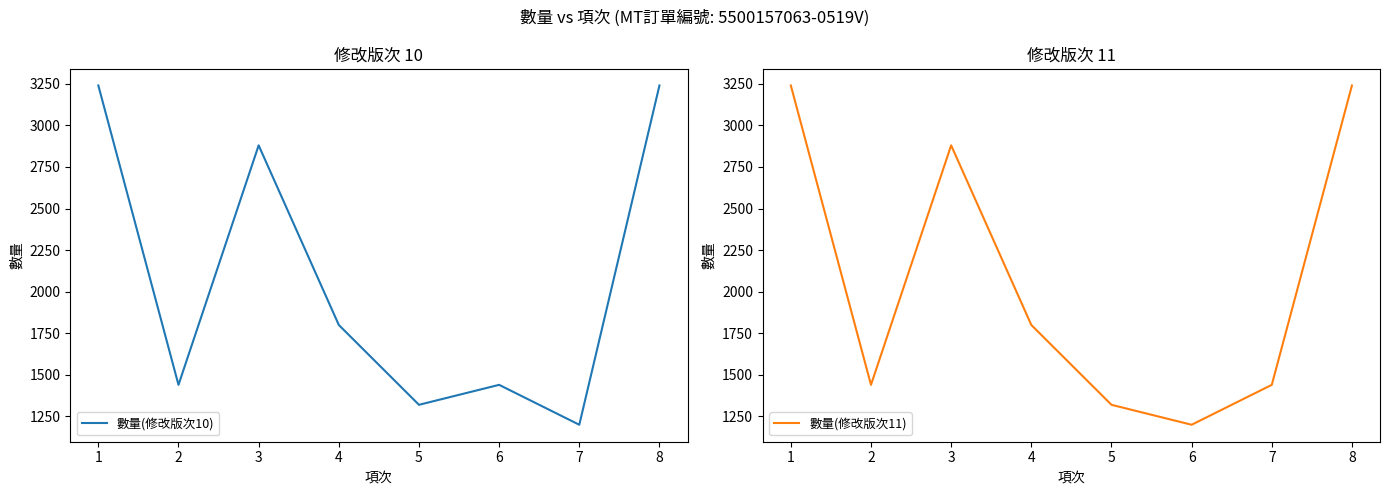

What is the sum of all 數量(修改版次11) values?

16560